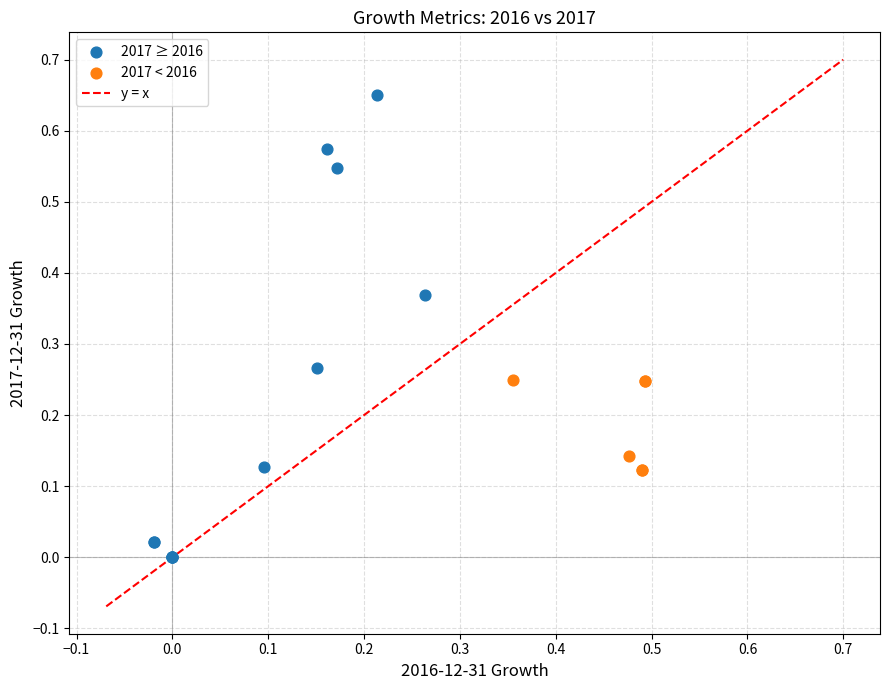

Which series reaches the minimum Y coordinate?

2017 ≥ 2016